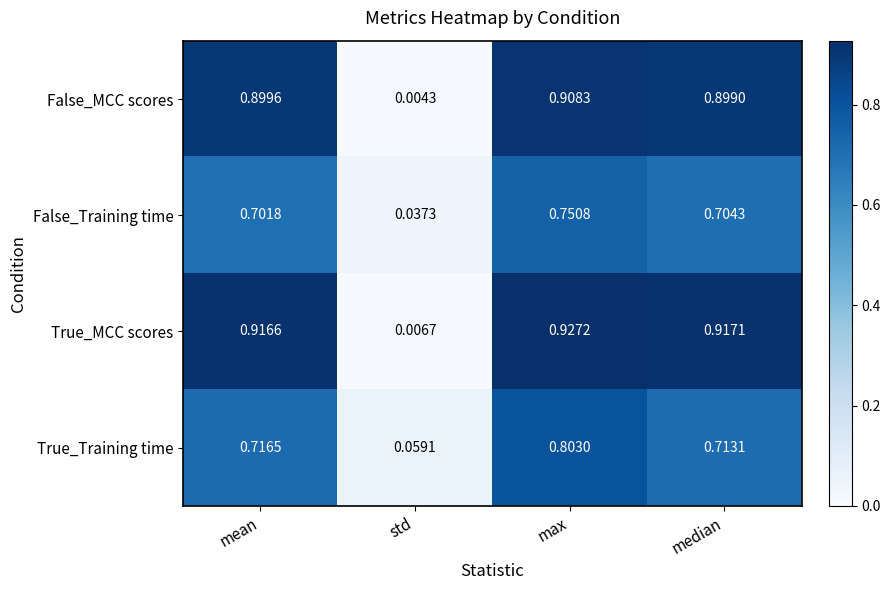

Which label corresponds to the largest value in the chart?

max